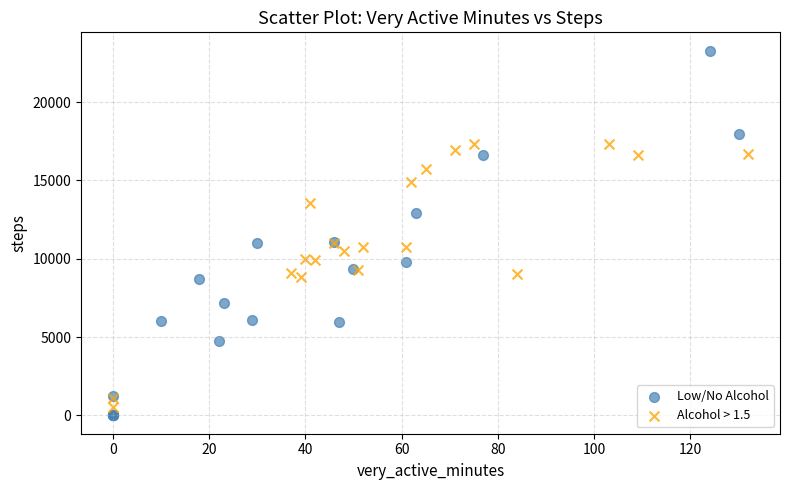

Which series reaches the maximum Y coordinate?

Low/No Alcohol